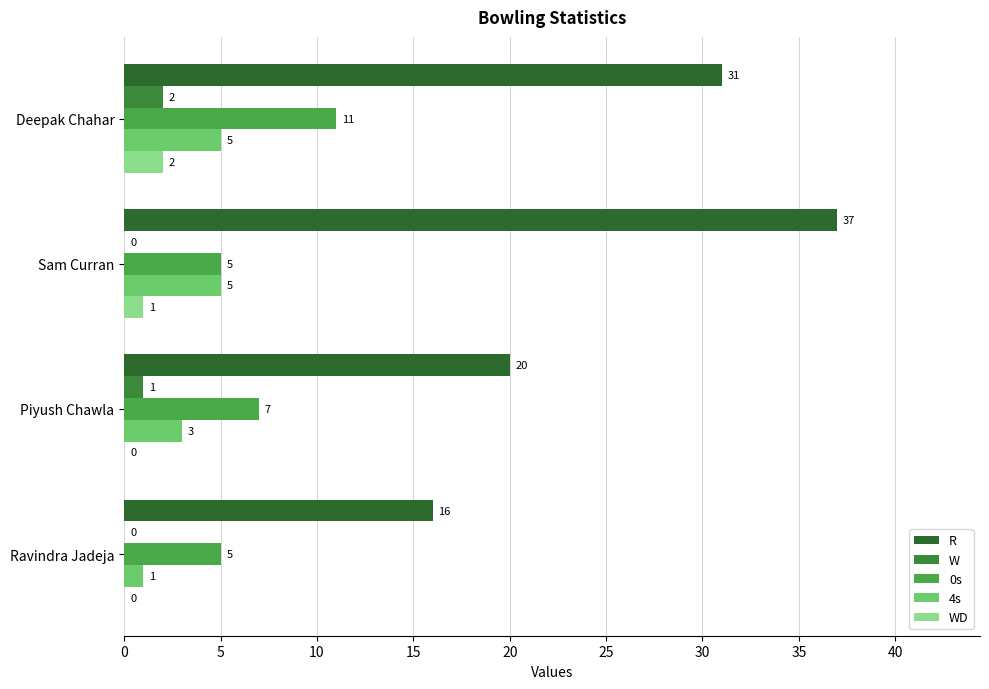

How many categories are shown in the chart?

4